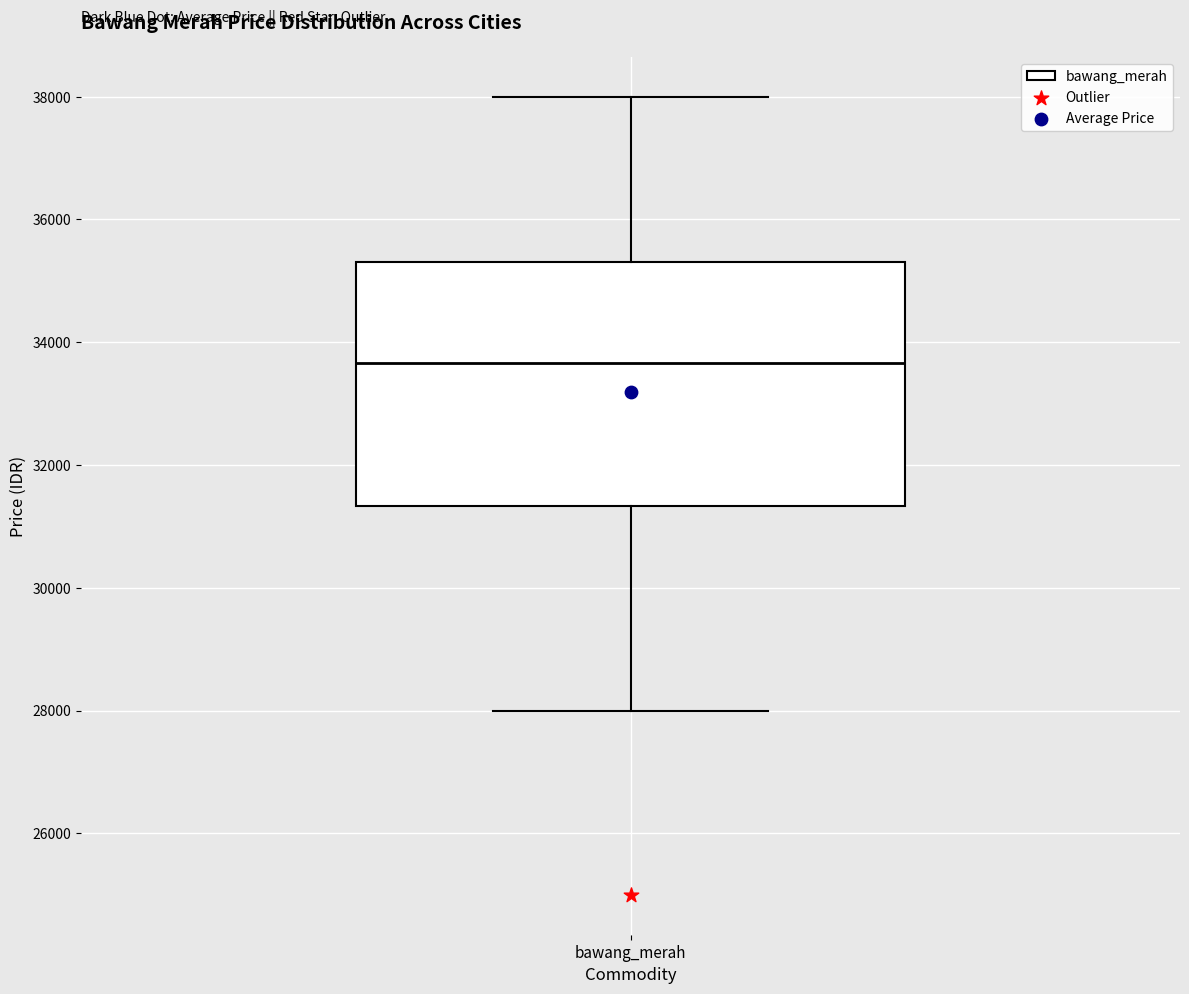

Read this box plot against the y-axis: the position of the median line, the range covered by the box, and the ends of both whiskers. The values are not printed on the chart, so give them approximately, as read against the axis.

median 33600, box 31400 to 35400, whiskers 28000 to 38000